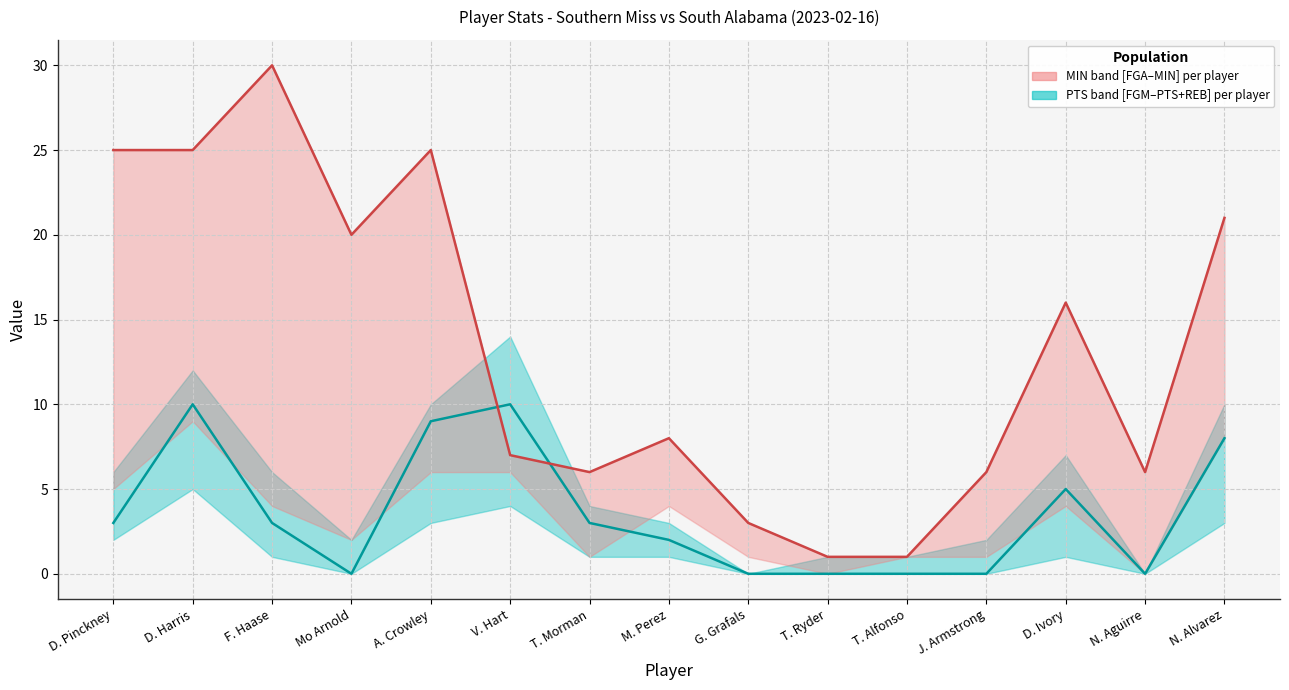

What position from the left is A. Crowley?

5